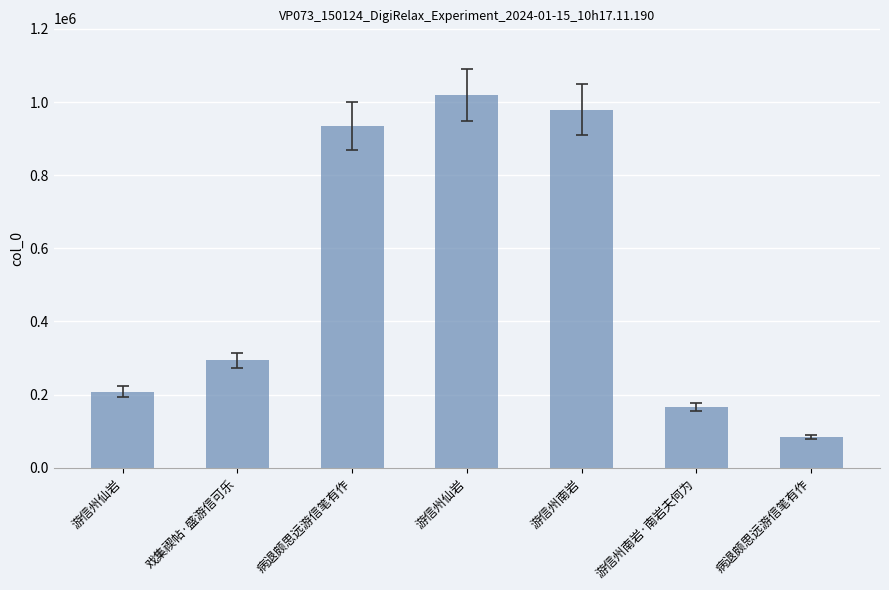

Between 游信州南岩·南岩夫何为 and 病退颇思远游信笔有作, which is larger?

病退颇思远游信笔有作